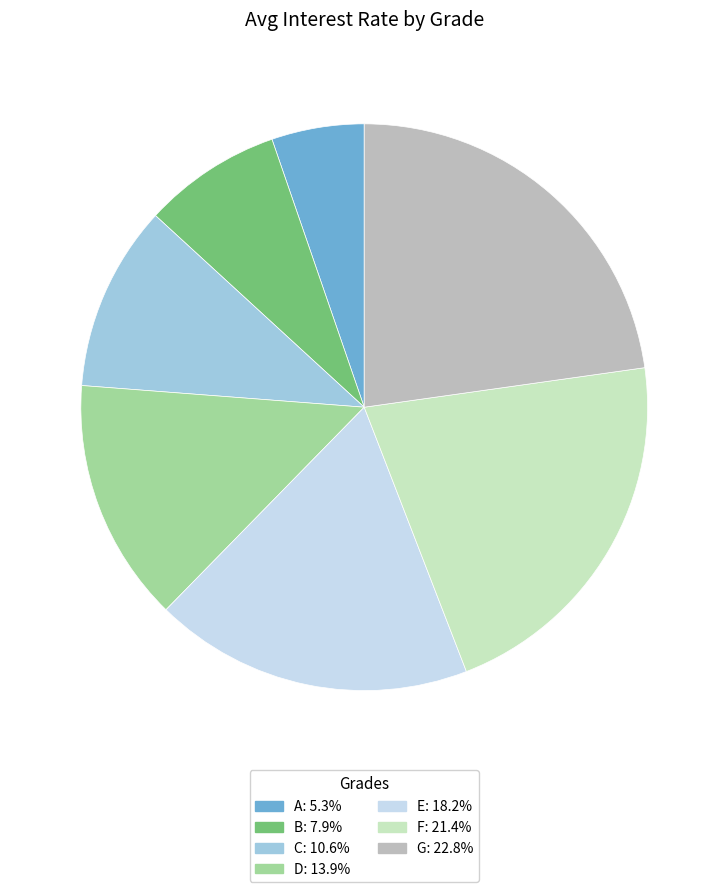

What is the ratio of the value at B: 7.9% to the value at D: 13.9%?

0.6